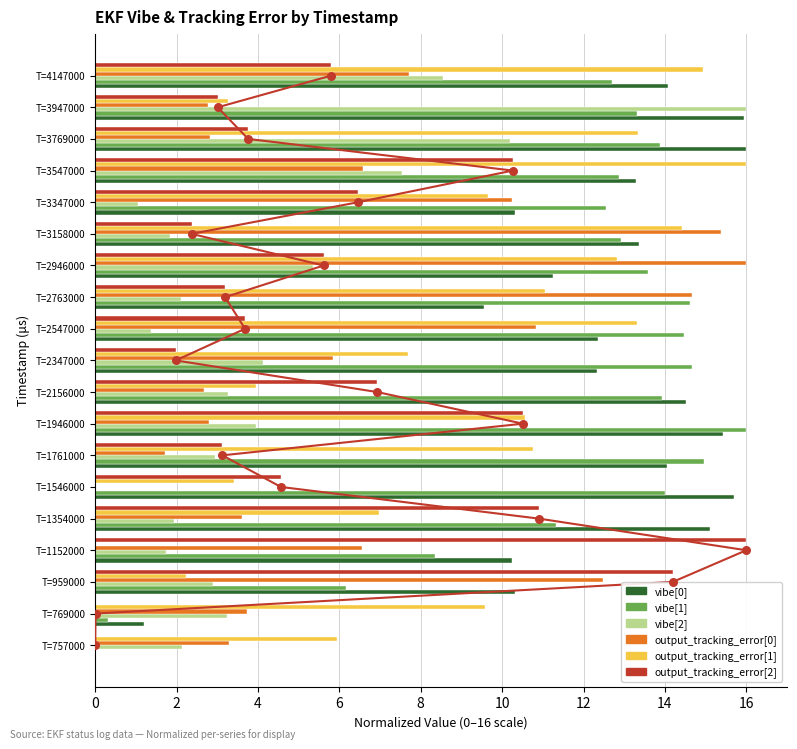

Which series has the largest Y range (max minus min)?

vibe[0]